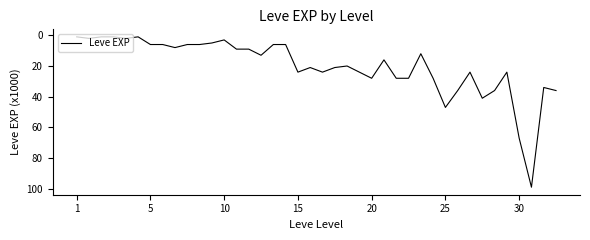

What is the sum of all values?

809